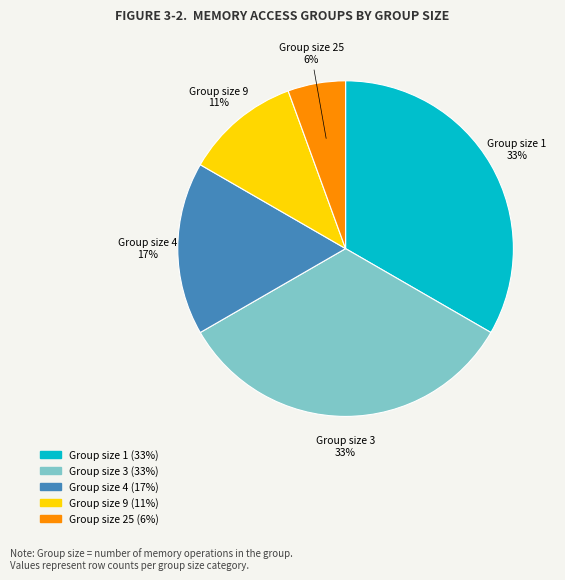

To the nearest percent, what is the average slice percentage?

20%